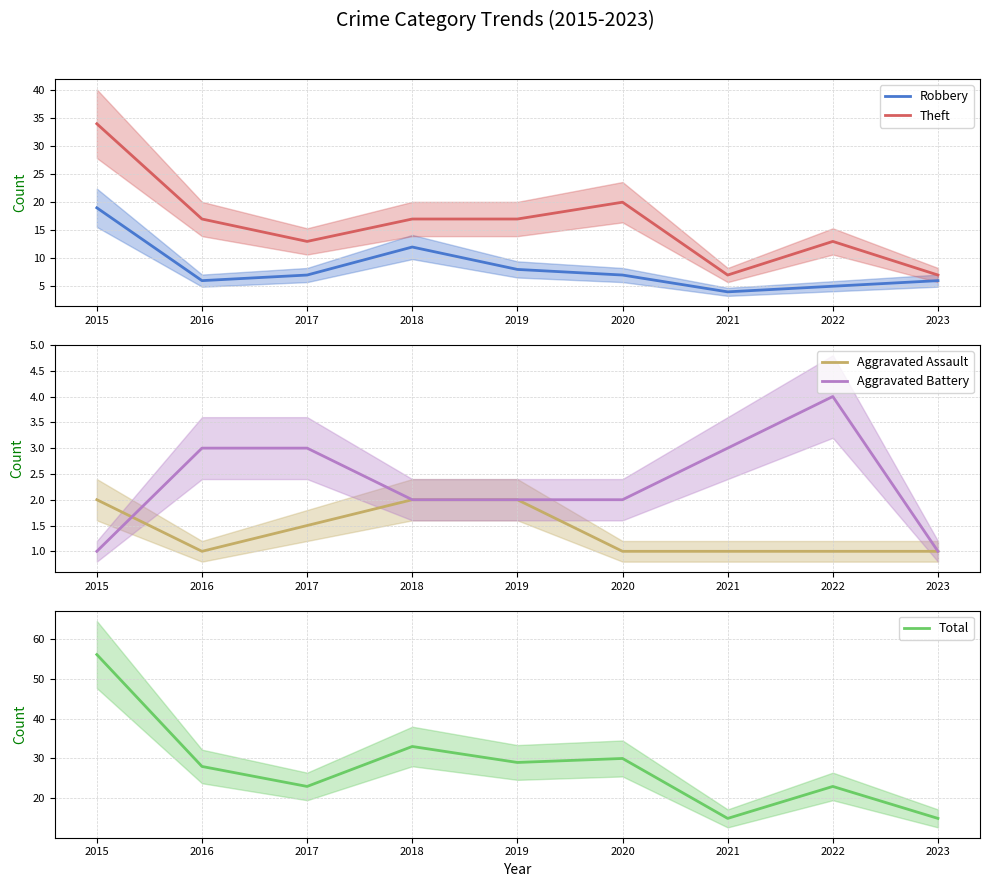

True or false: Total has a value of 25.0 at 2023.

False